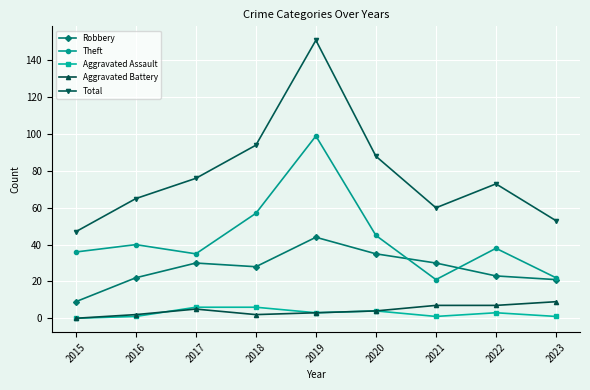

True or false: Robbery and Total cross at least once.

False